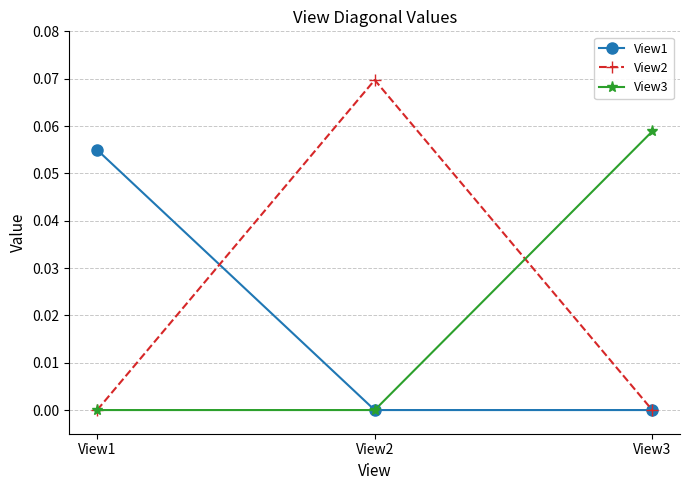

Count the number of categories in the chart.

3